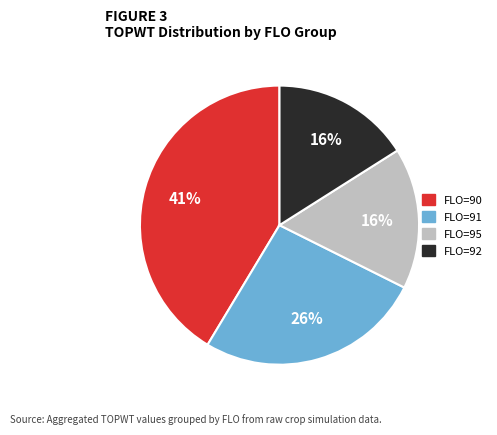

To the nearest percent, what is the average slice percentage?

25%